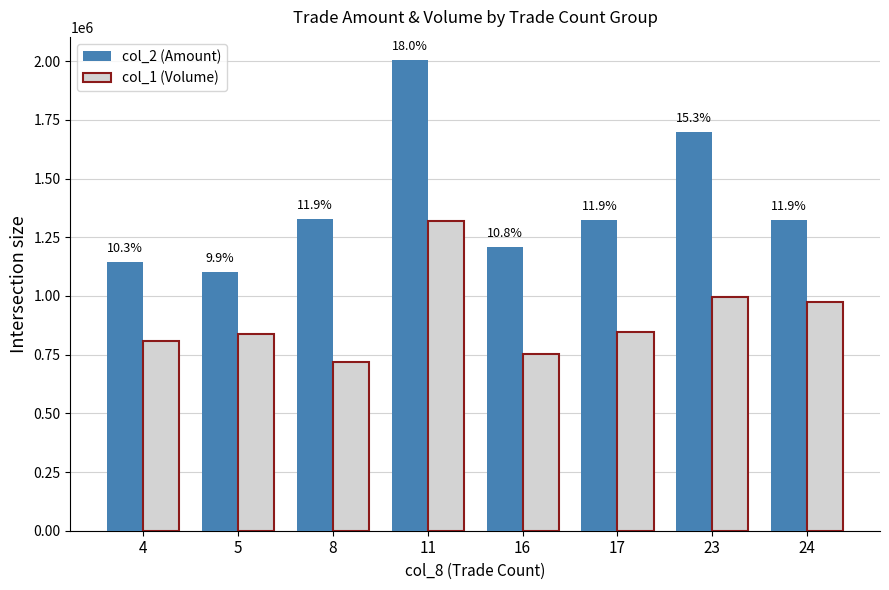

How many groups of bars are there?

8